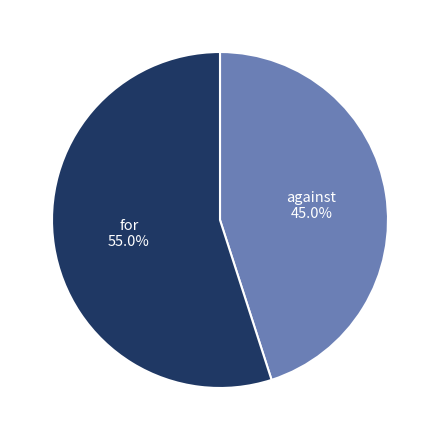

Is there any slice that represents more than half of the pie?

Yes